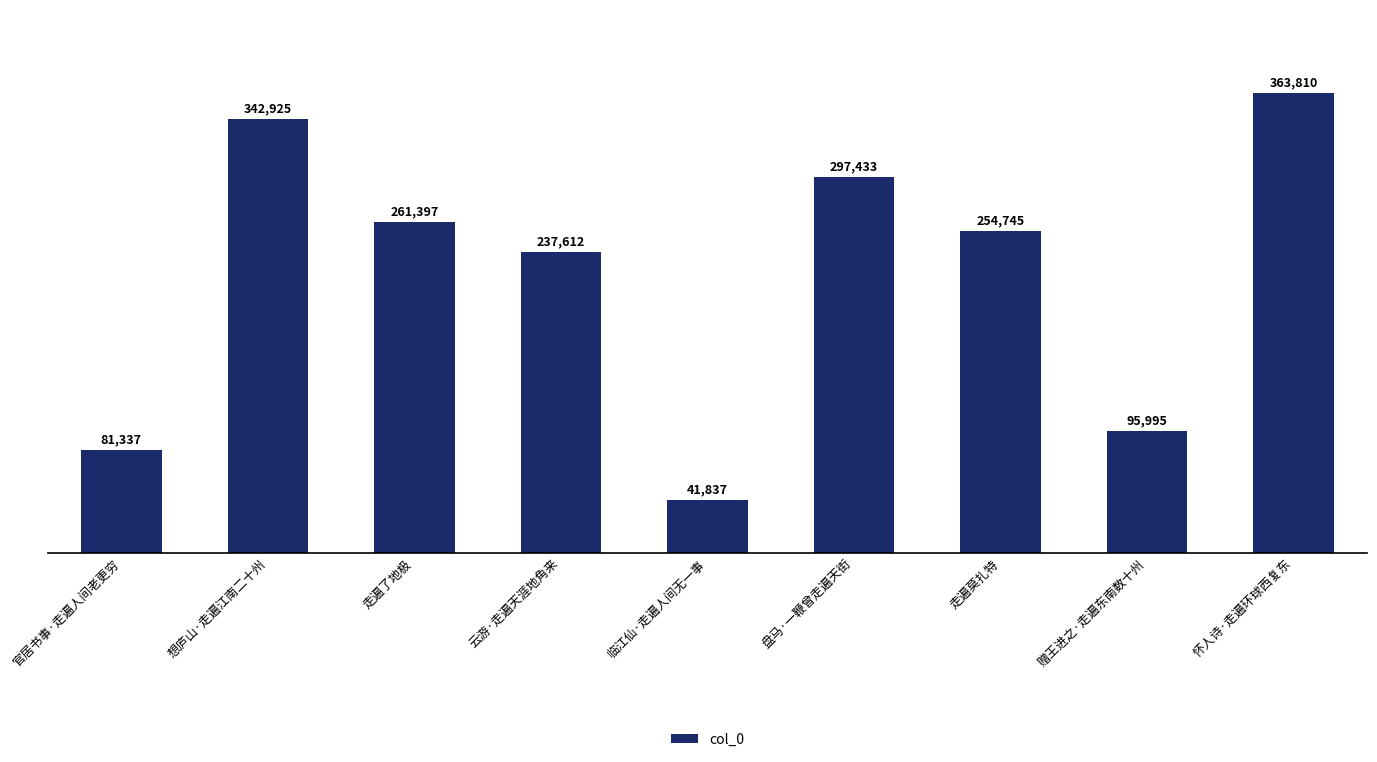

True or false: the data shows 120776 at 走遍莫扎特.

False